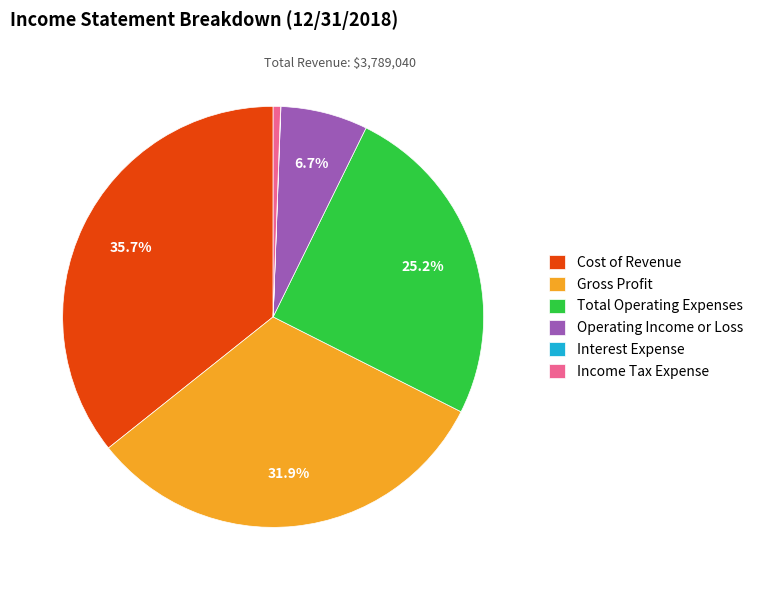

To the nearest percent, what percentage of the pie is Income Tax Expense?

1%